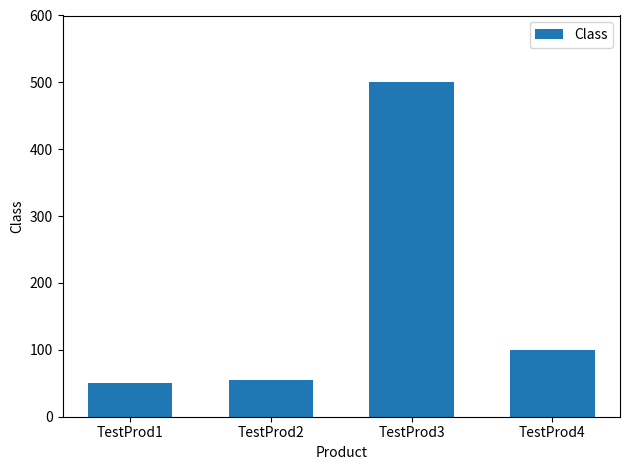

Where does the data first go above 100?

TestProd3